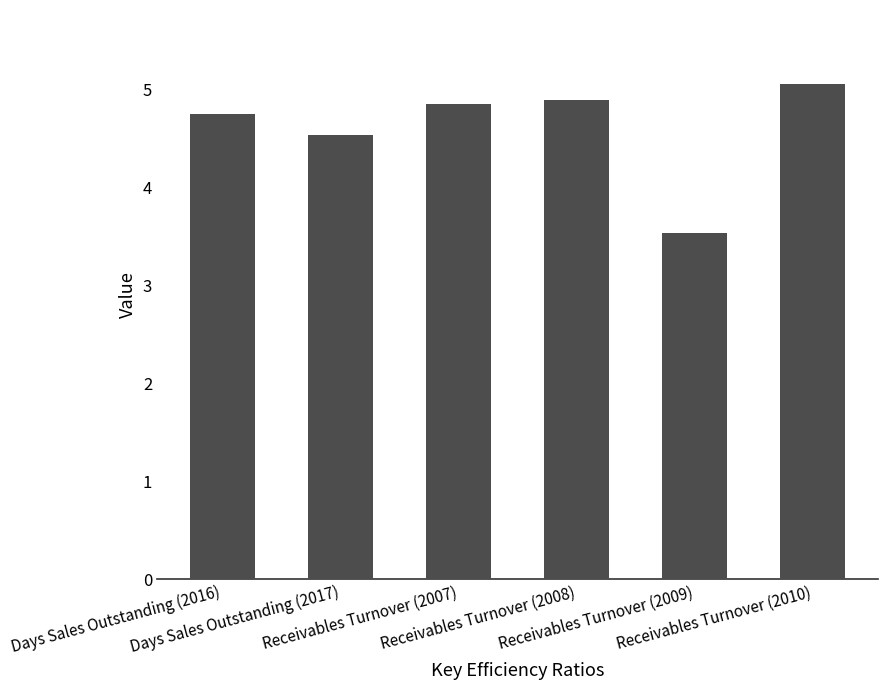

What is the sum of all values?

27.6